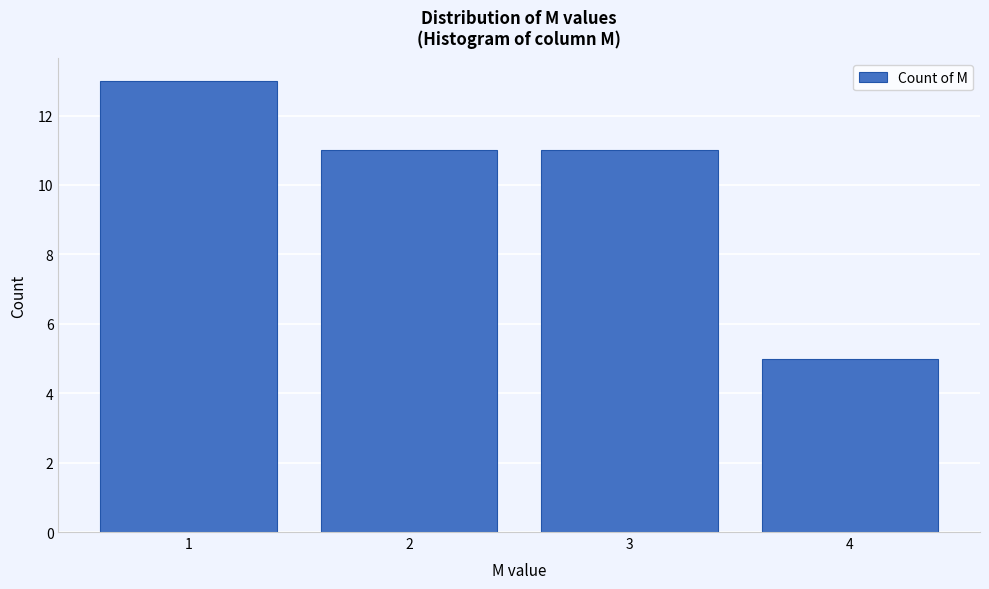

Reading left to right, transcribe all the data shown in this chart.

1=13	2=11	3=11	4=5